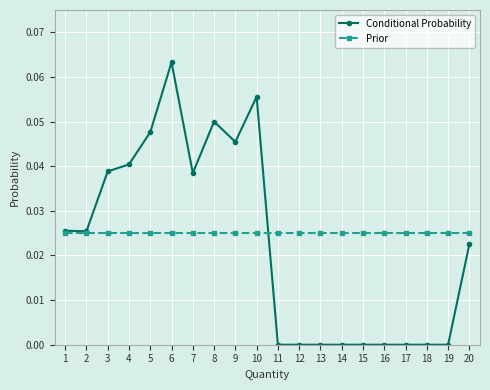

Rank the series at 14 from highest to lowest value.

Prior, Conditional Probability